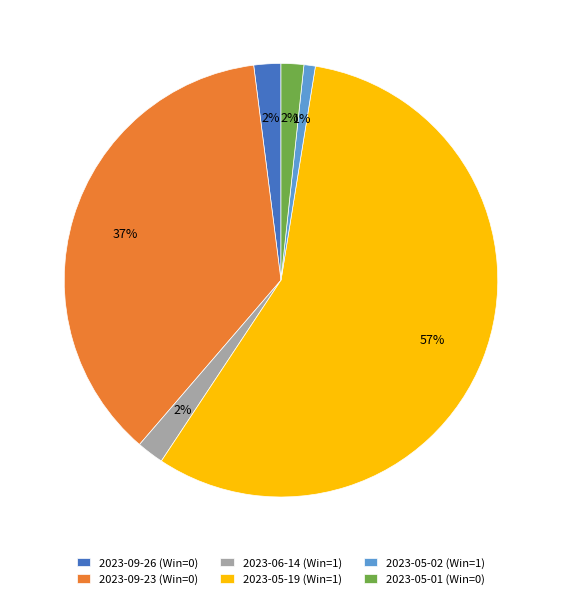

Is there any slice that represents more than half of the pie?

Yes